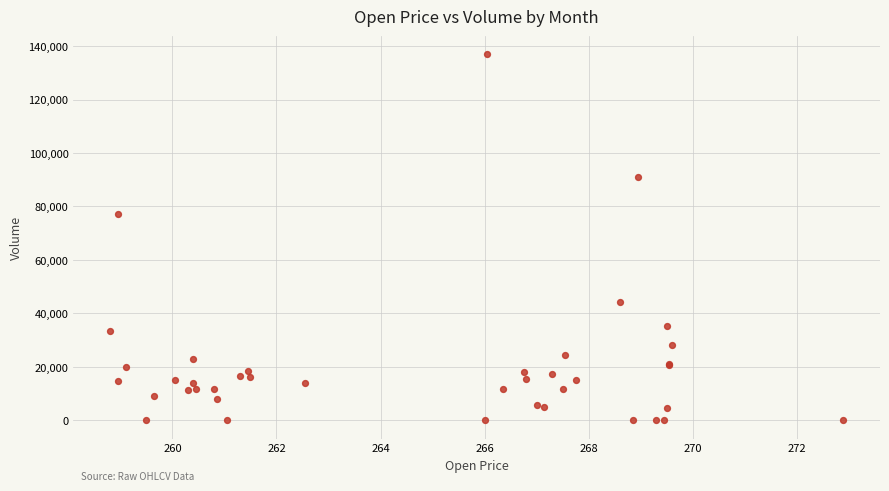

What Y value in the scatter plot is closest to 68426?

77255